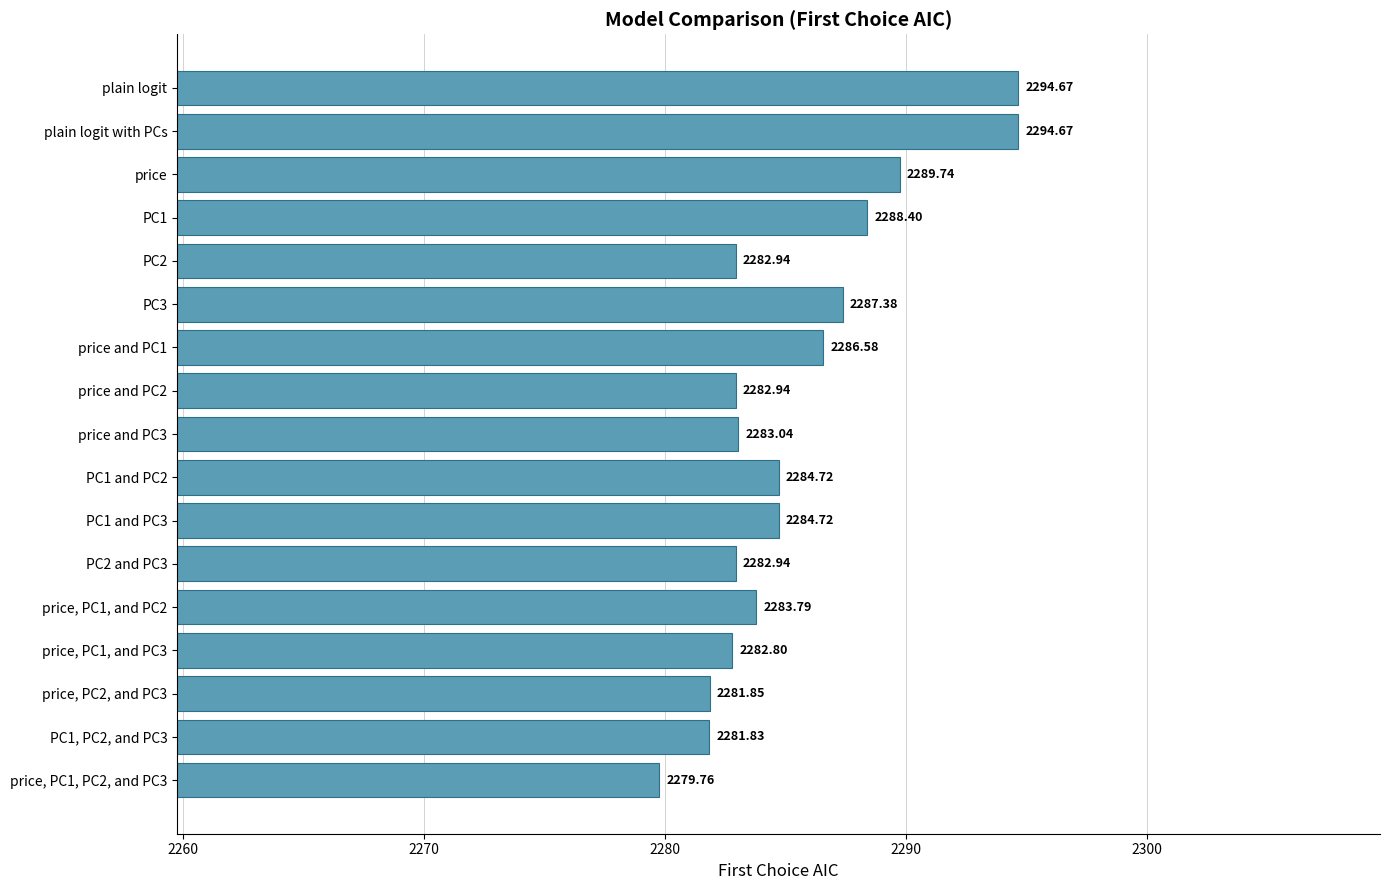

Approximately how many times larger is the value at price, PC2, and PC3 compared to PC2 and PC3?

1.0